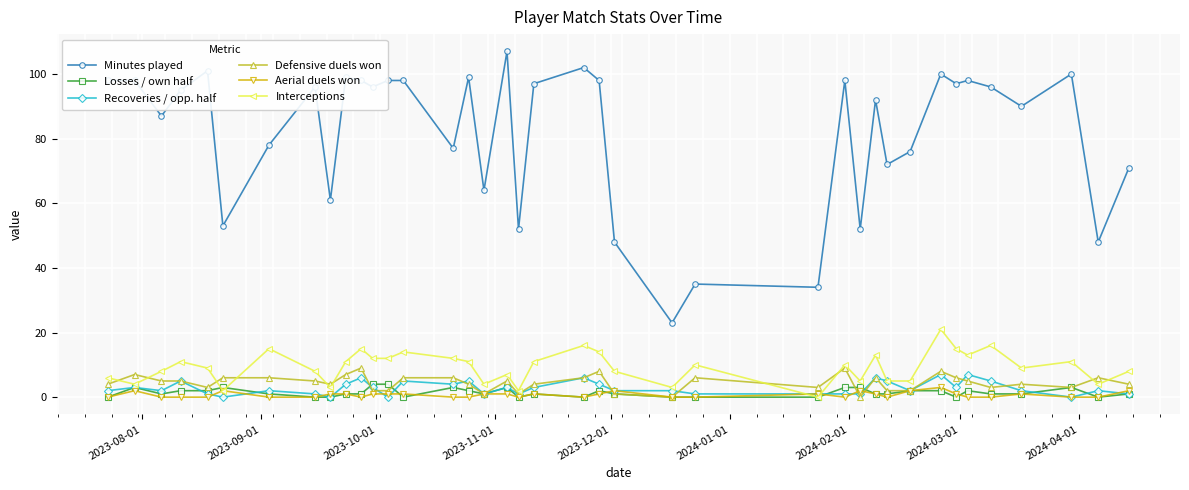

What is the maximum value for Defensive duels won?

9